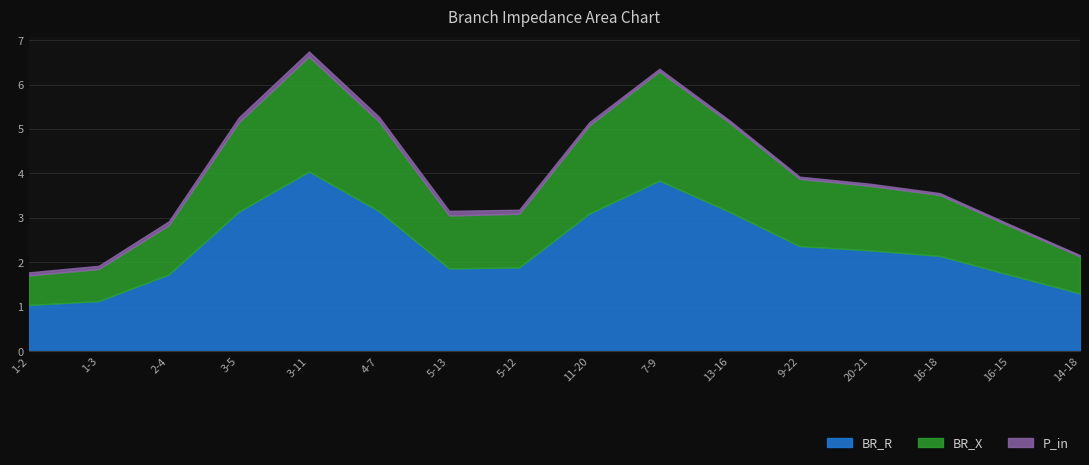

What is the sum of all BR_R values?

37.8